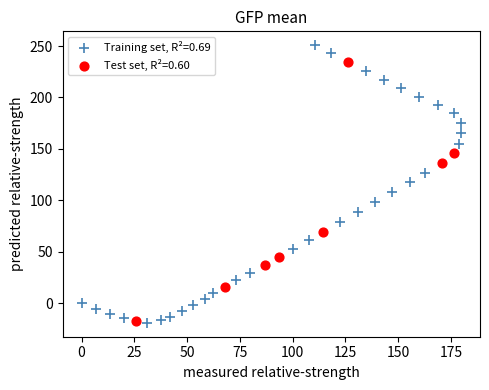

What are all the series names shown in the legend?

Training set, R²=0.69, Test set, R²=0.60